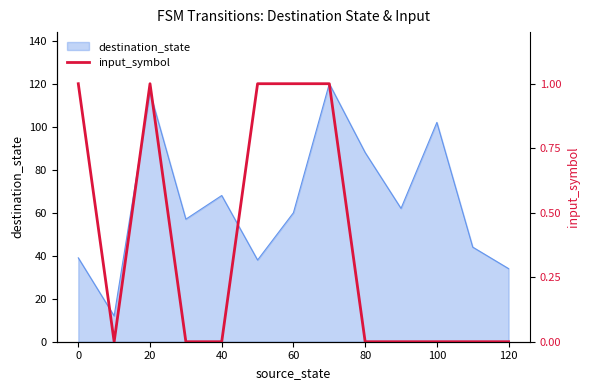

The chart shows a value of 0 at 100. True or false?

True